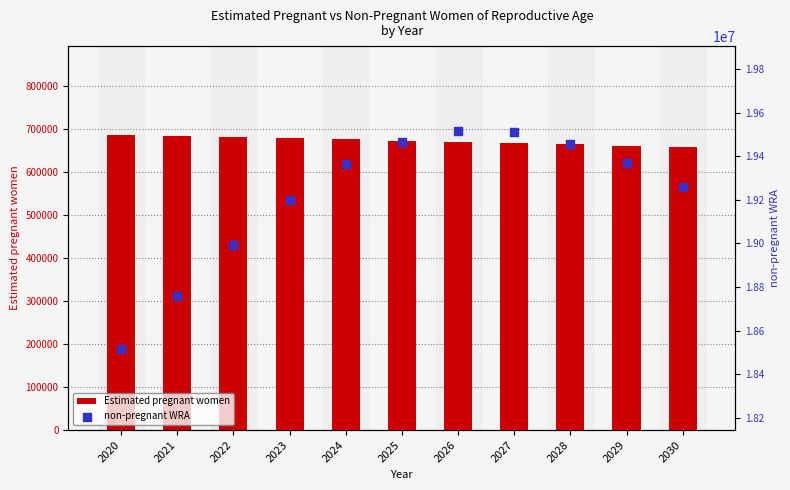

Which series reaches the maximum Y coordinate?

non-pregnant WRA